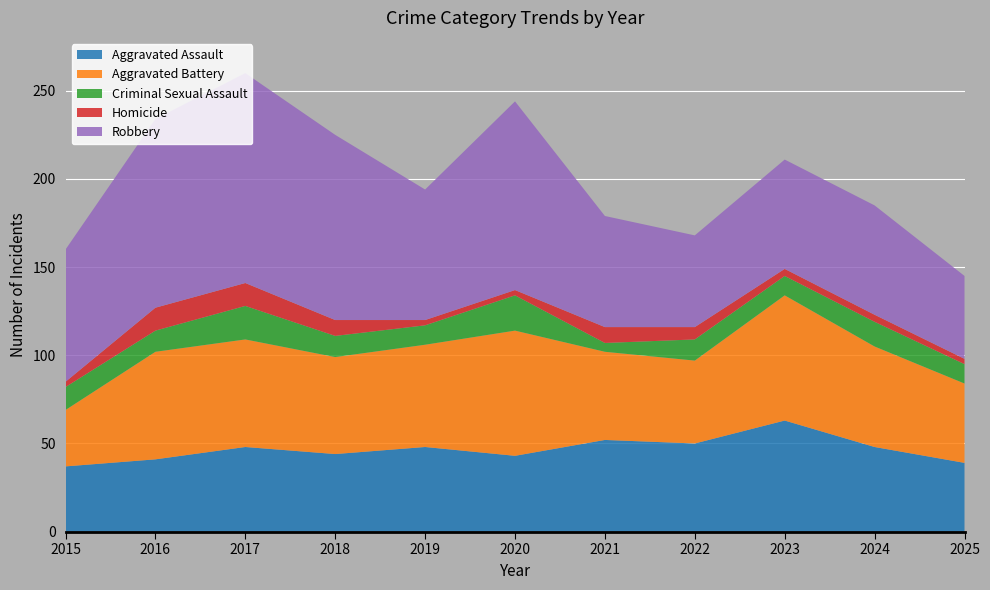

Reading left to right, list all the values displayed in this chart.

Aggravated Assault: 2015=37	2016=41	2017=48	2018=44	2019=48	2020=43	2021=52	2022=50	2023=63	2024=48	2025=39
Aggravated Battery: 2015=32	2016=61	2017=61	2018=55	2019=58	2020=71	2021=50	2022=47	2023=71	2024=57	2025=45
Criminal Sexual Assault: 2015=13	2016=12	2017=19	2018=12	2019=11	2020=20	2021=5	2022=12	2023=11	2024=14	2025=11
Homicide: 2015=3	2016=13	2017=13	2018=9	2019=3	2020=3	2021=9	2022=7	2023=4	2024=4	2025=3
Robbery: 2015=75	2016=107	2017=119	2018=105	2019=74	2020=107	2021=63	2022=52	2023=62	2024=62	2025=47